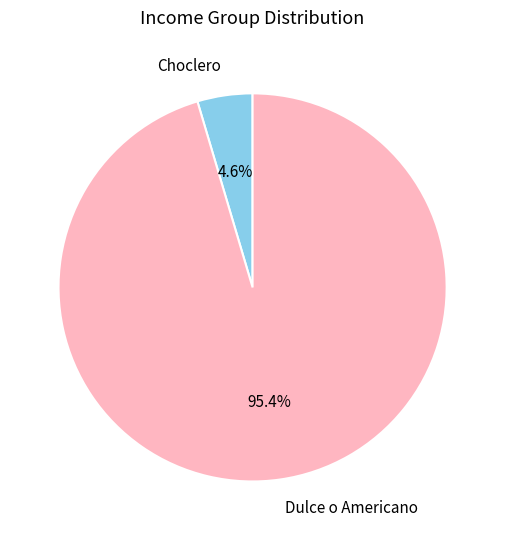

Rank the categories by value from lowest to highest.

Choclero, Dulce o Americano